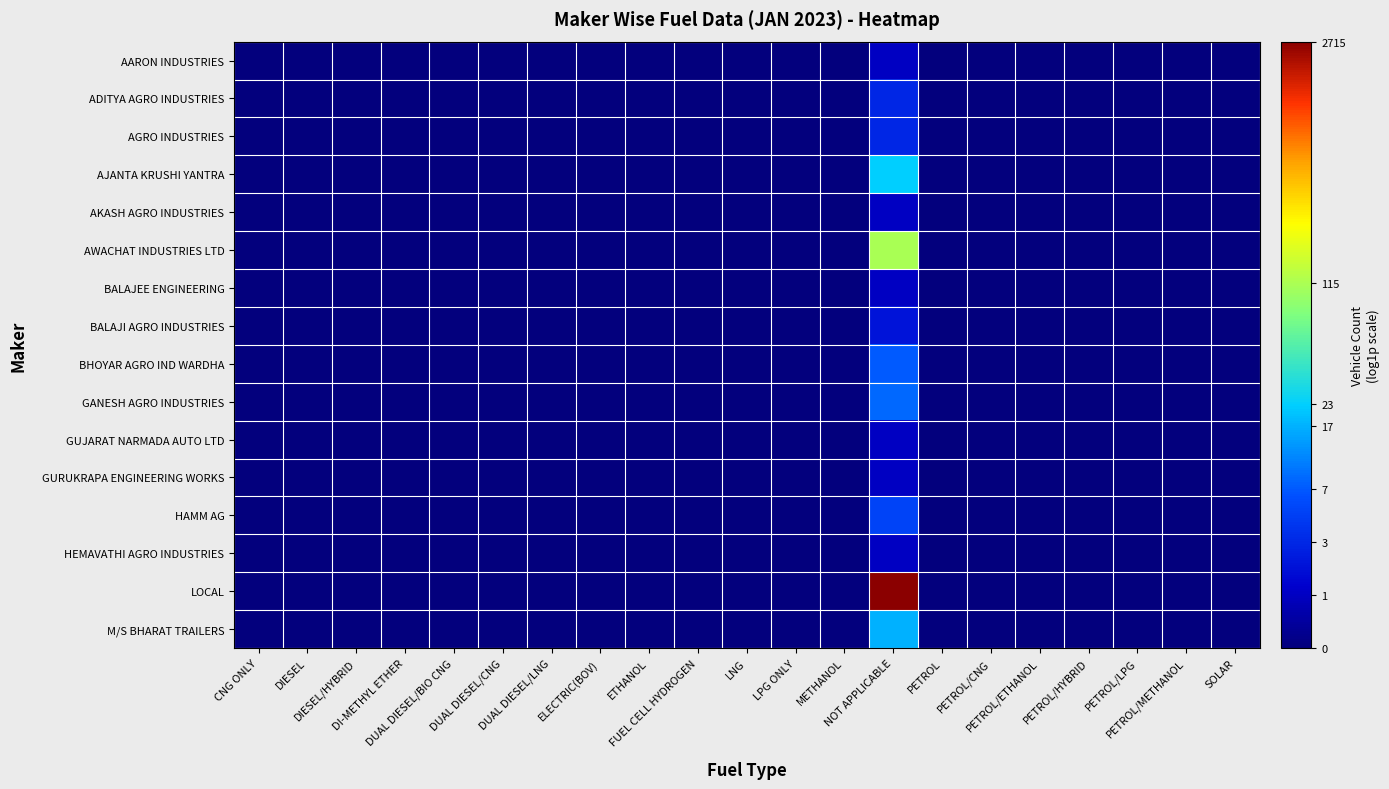

Which series has the largest total across all categories?

LOCAL